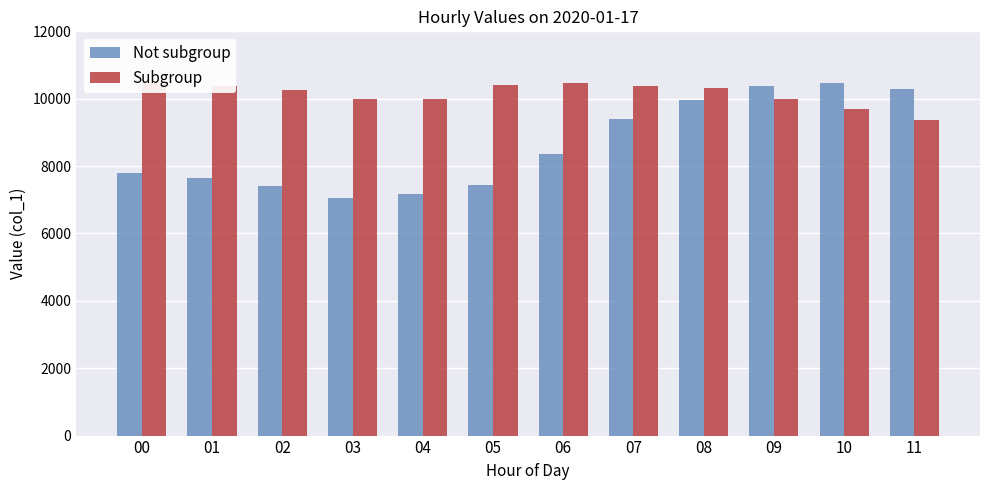

Where is Not subgroup nearest to the value 8763?

06